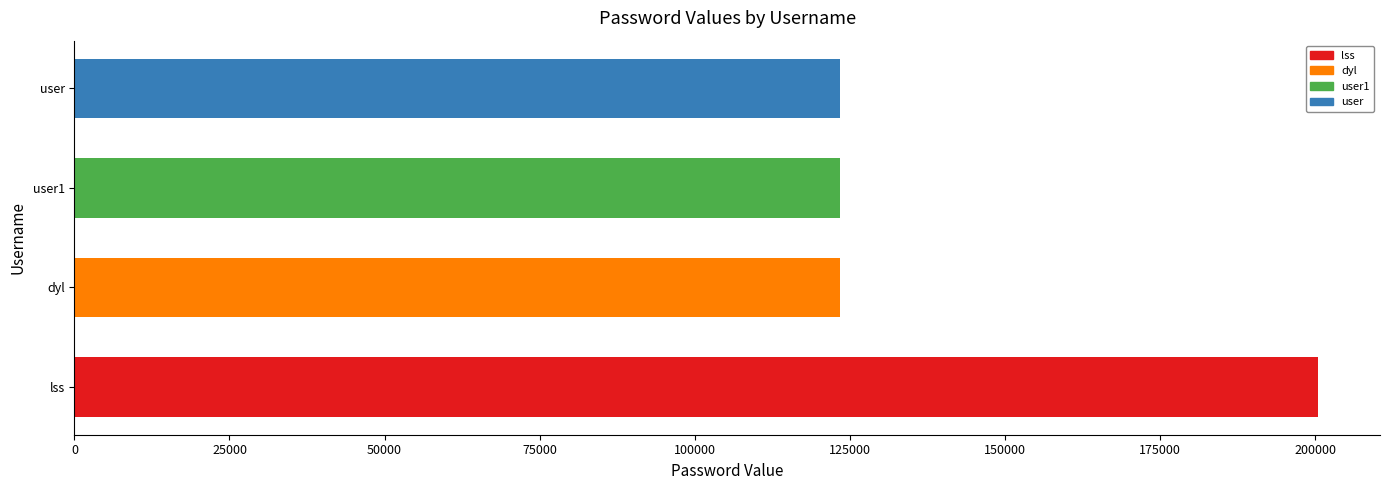

Does the chart contain stacked bars?

No